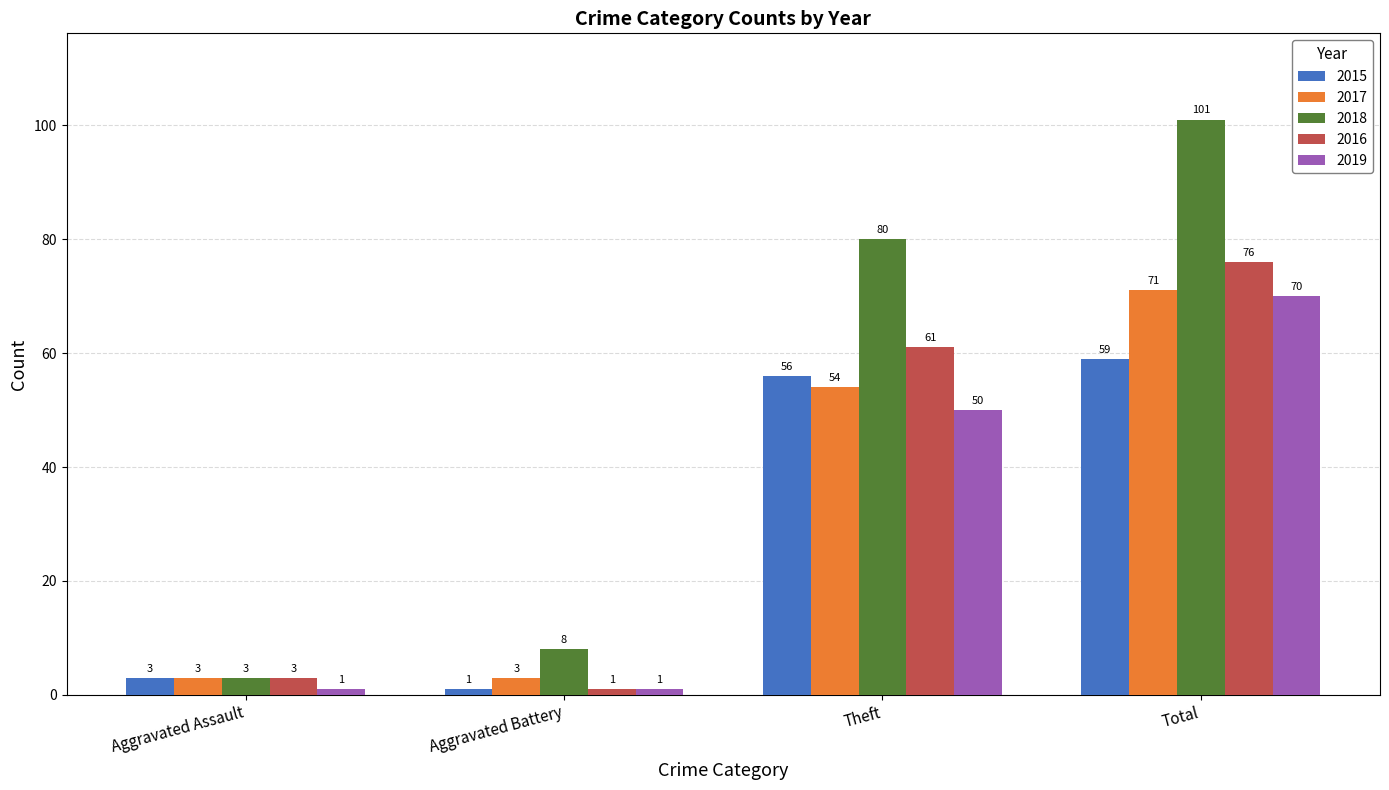

What are all the series names shown in the legend?

2015, 2017, 2018, 2016, 2019